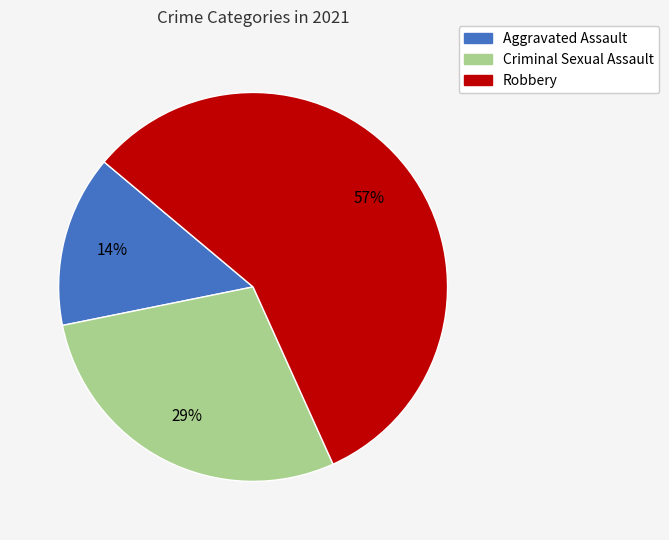

To the nearest percent, what is the average slice percentage?

33%